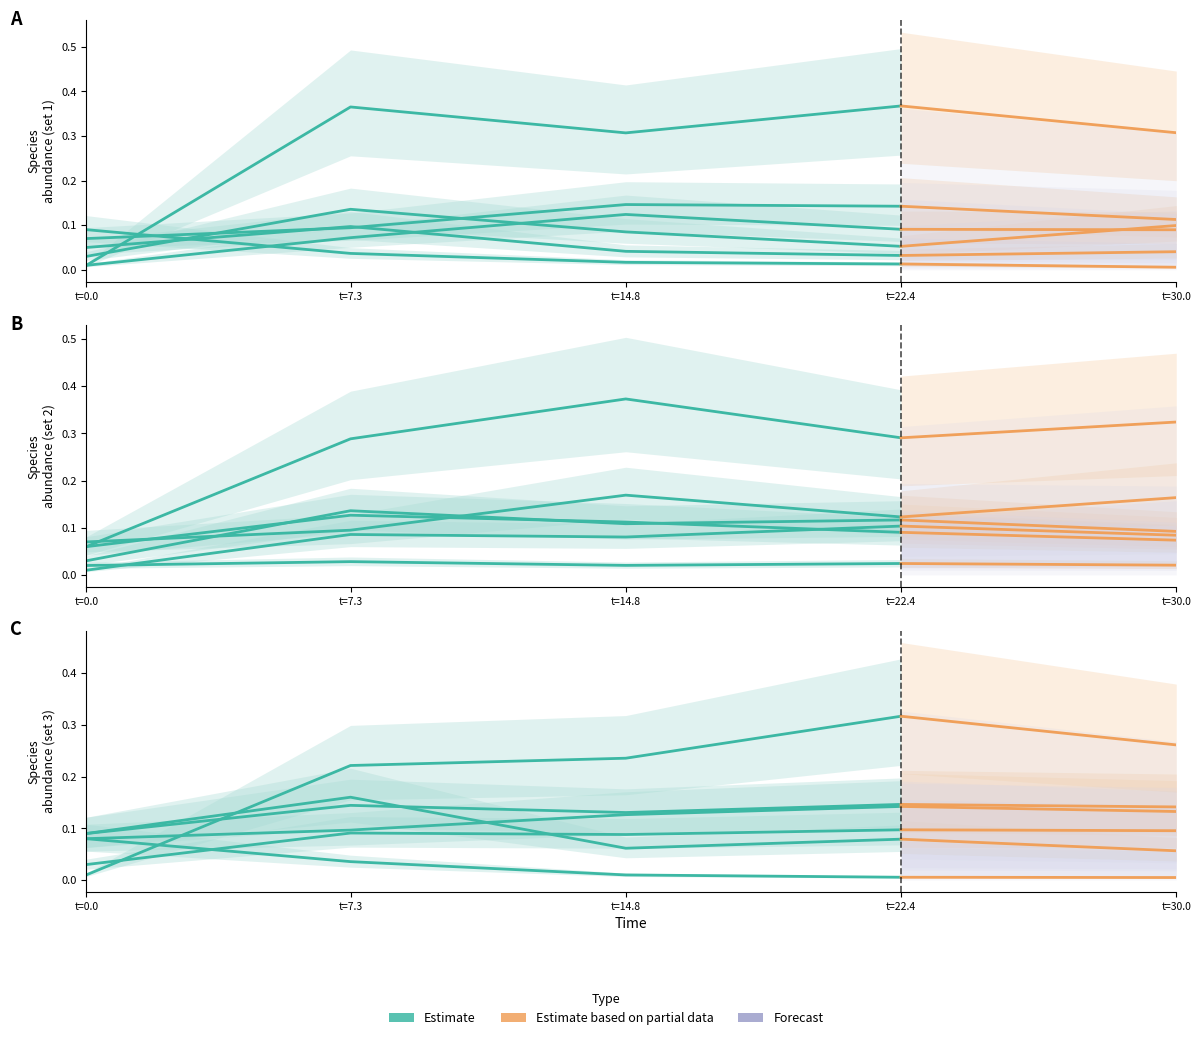

What is the change in value from t=0.0 to t=7.3?

+0.1